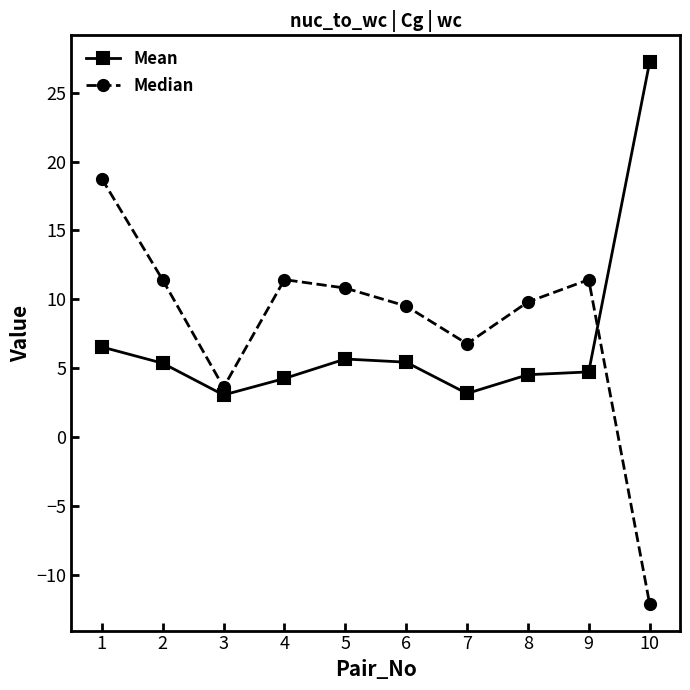

What is the difference between the Mean values at 7 and 10?

24.0